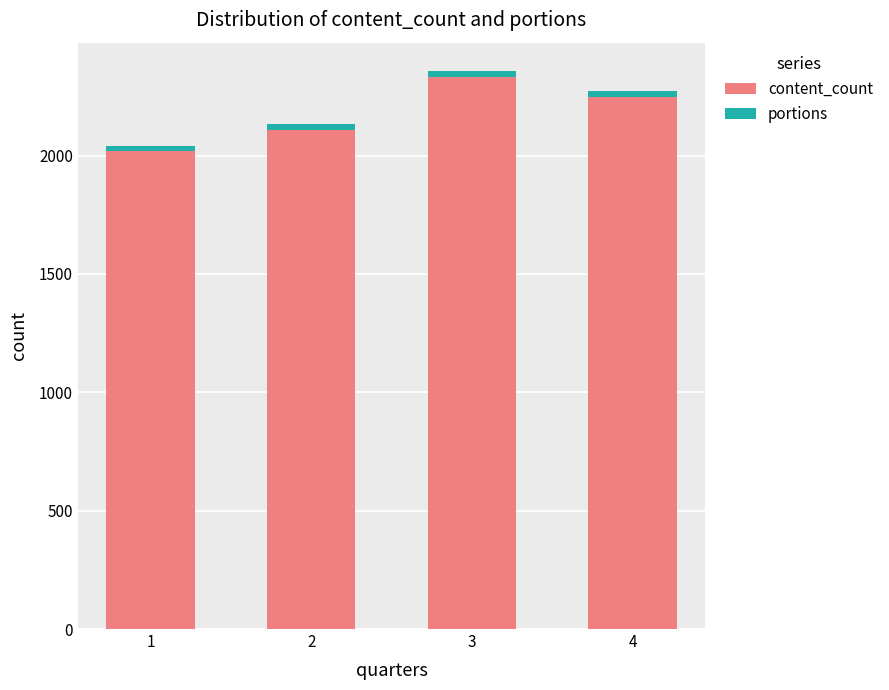

How many data points in content_count are less than 2249?

2